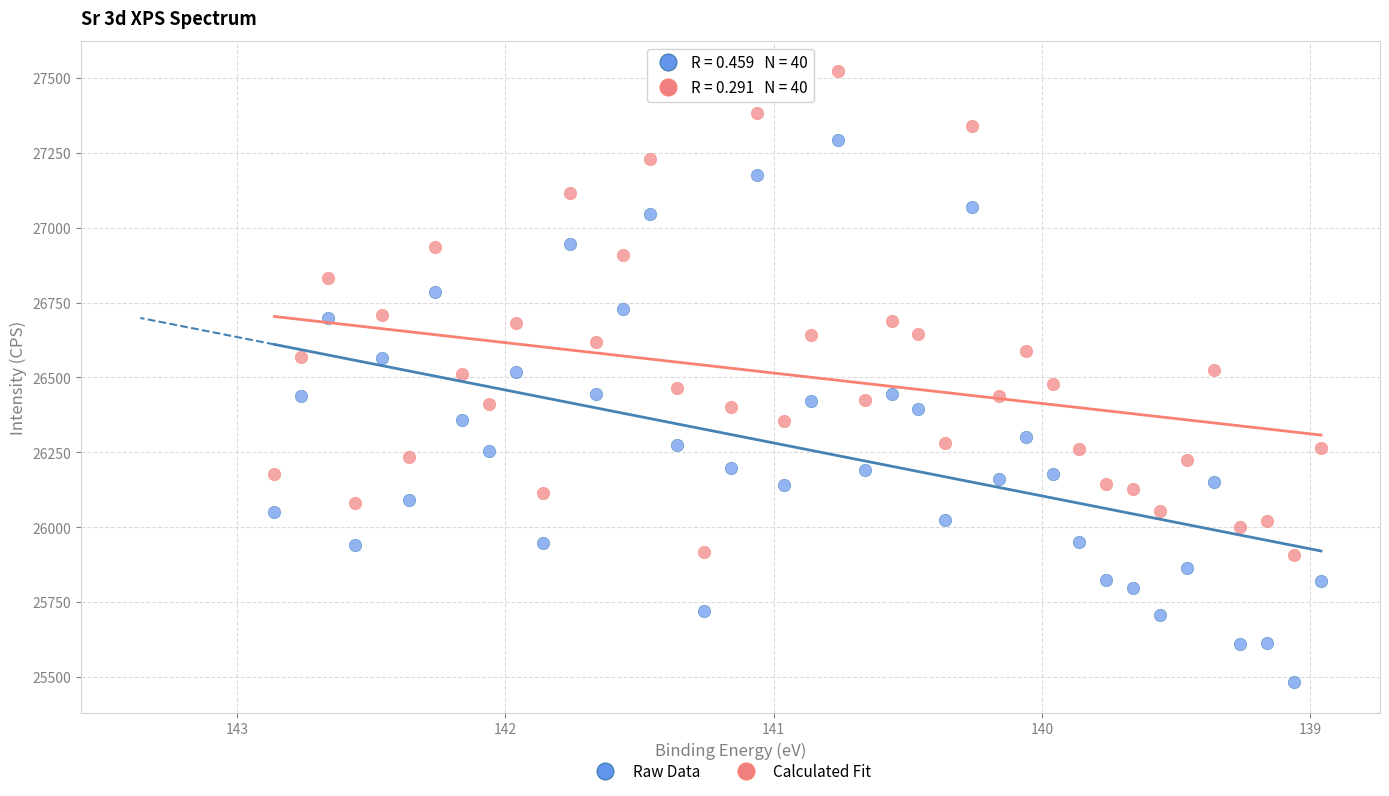

Across all data points, what is the range of X values (max minus min)?

3.9